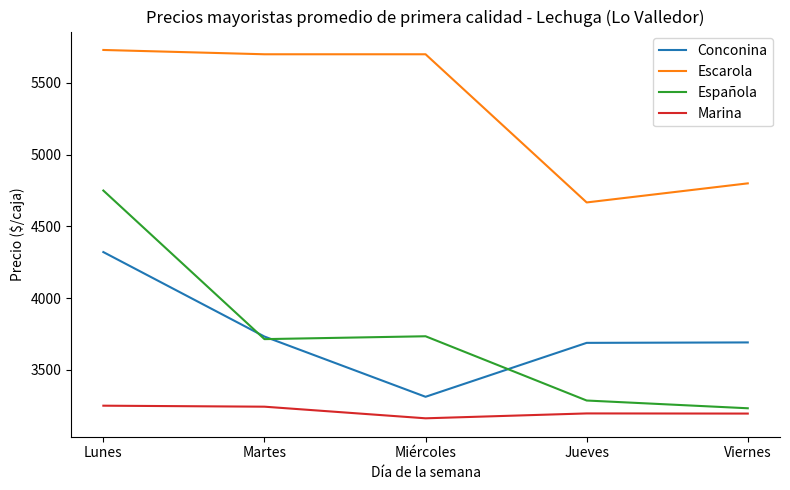

What is the difference between the second highest and minimum values in the Escarola series?

1033